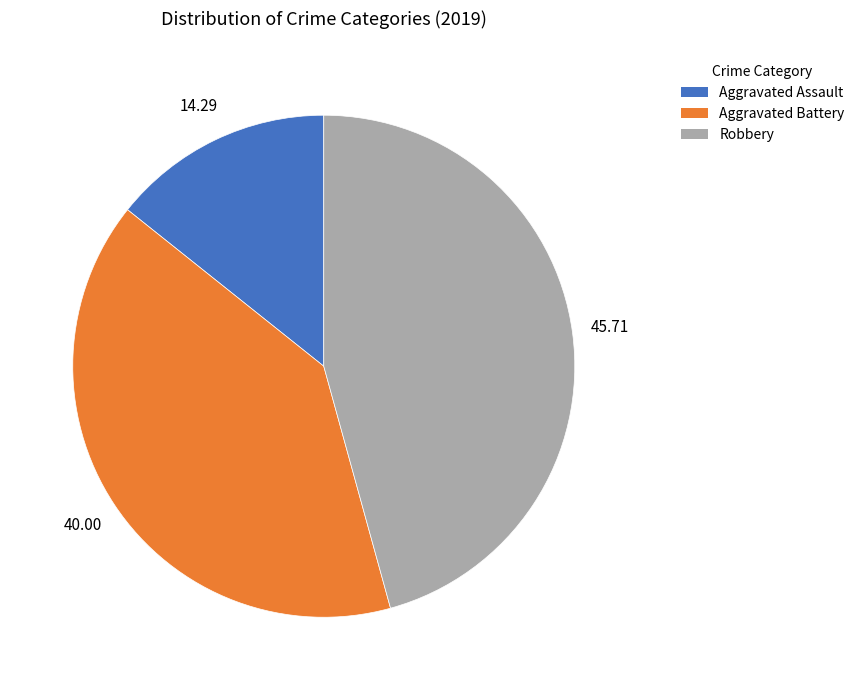

What is the smallest slice in the pie chart?

Aggravated Assault